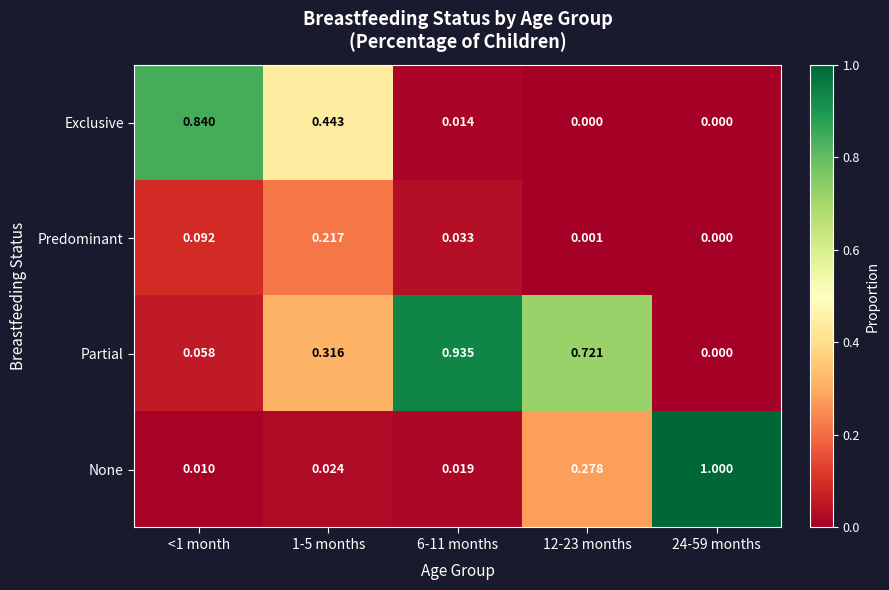

Which series has the largest range (max minus min)?

None